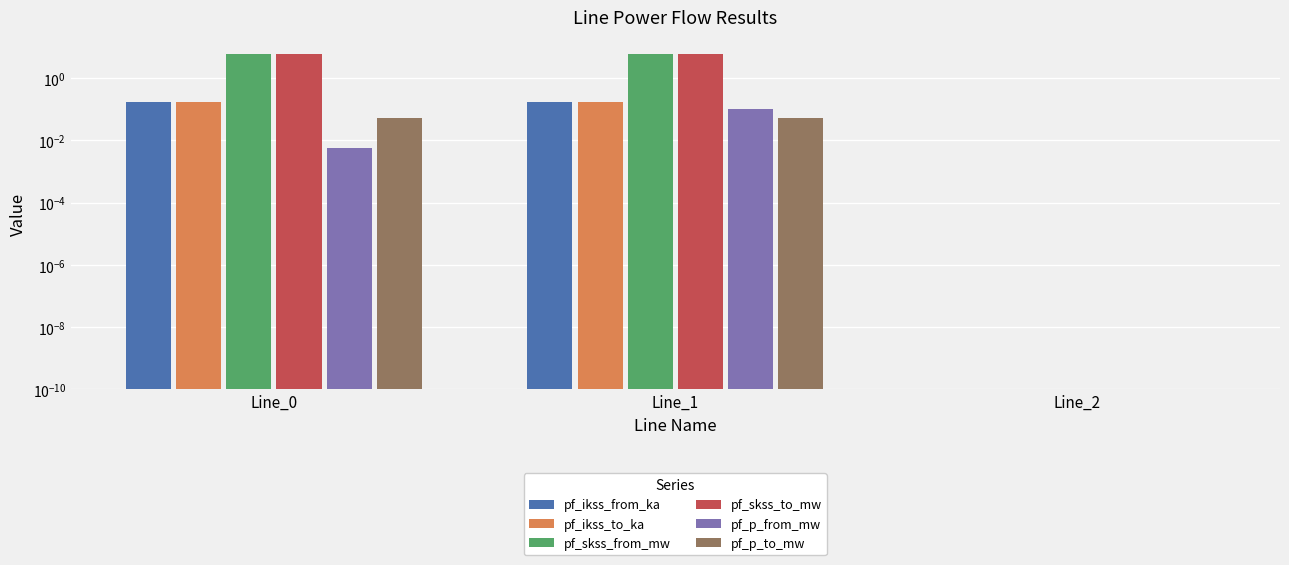

Rank the series by their maximum value, from highest to lowest.

pf_skss_from_mw, pf_skss_to_mw, pf_ikss_from_ka, pf_ikss_to_ka, pf_p_from_mw, pf_p_to_mw